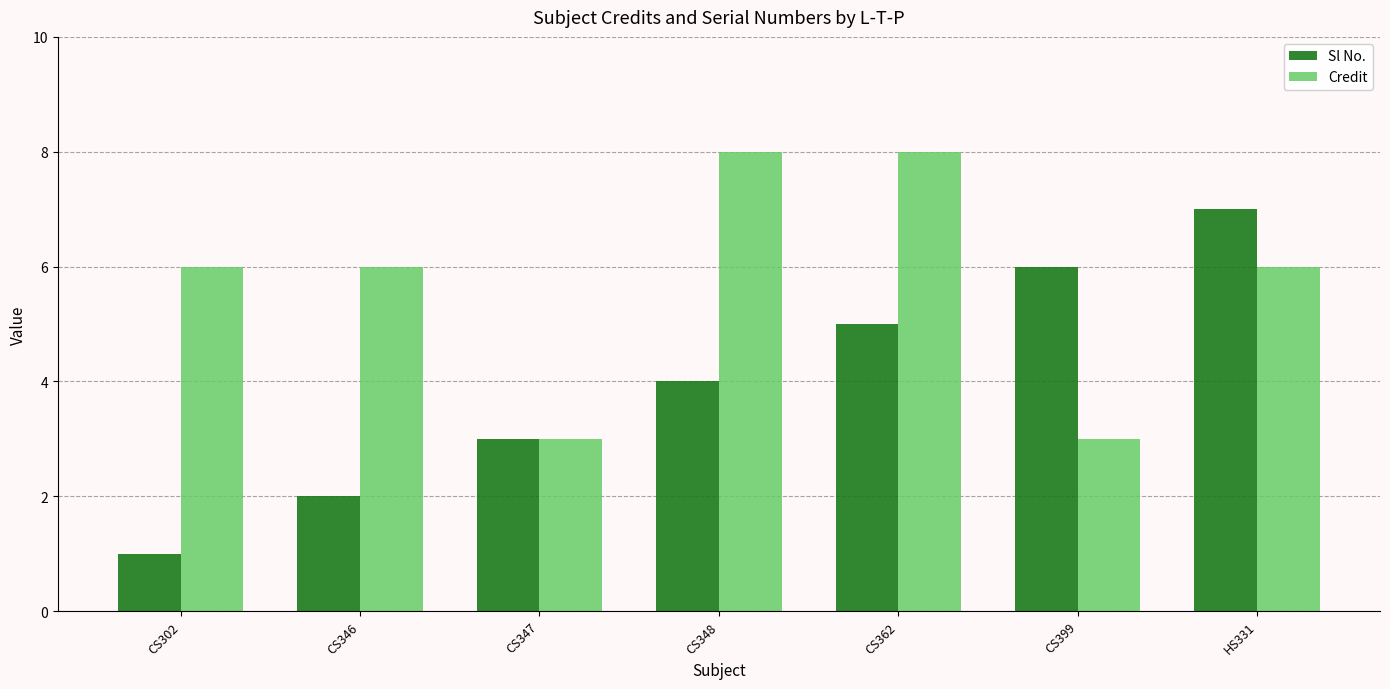

Which series has the largest total across all categories?

Credit